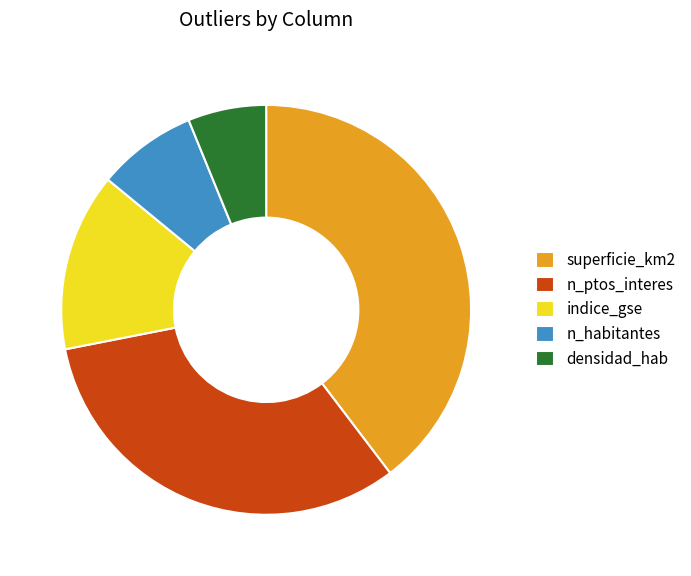

Do n_ptos_interes and indice_gse together represent more than half of the pie?

No